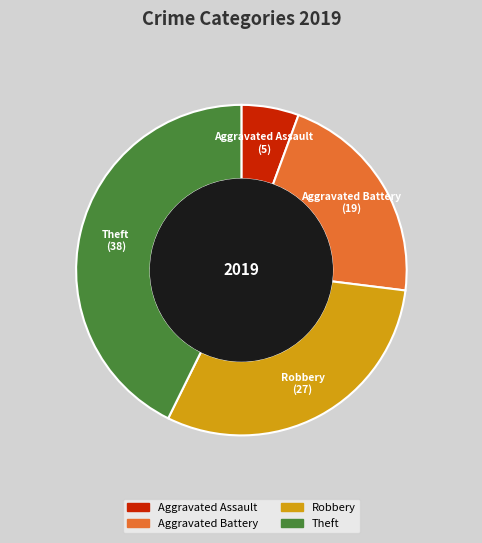

Is there any slice that represents more than half of the pie?

No